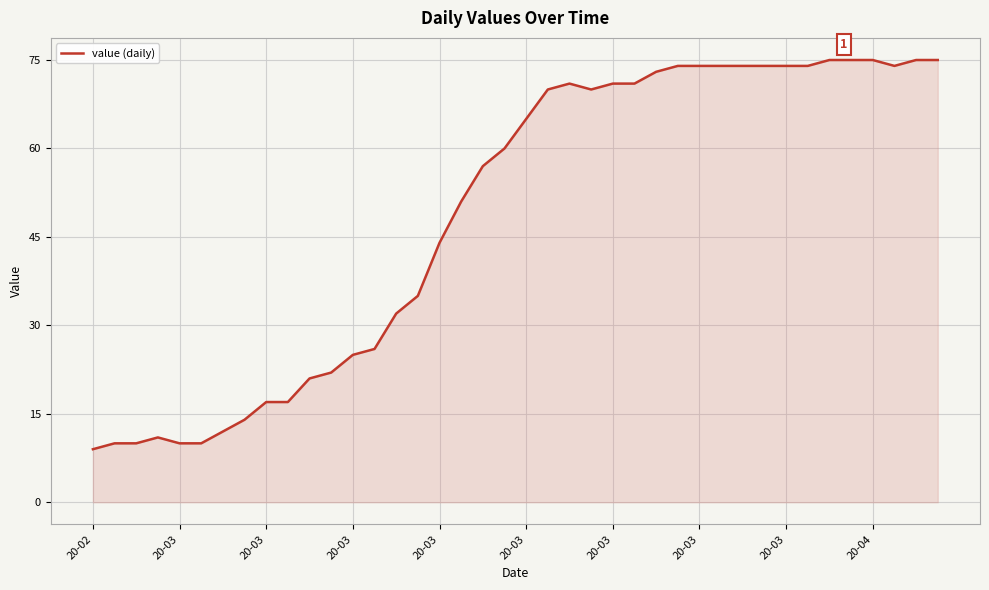

How many categories are shown in the chart?

40